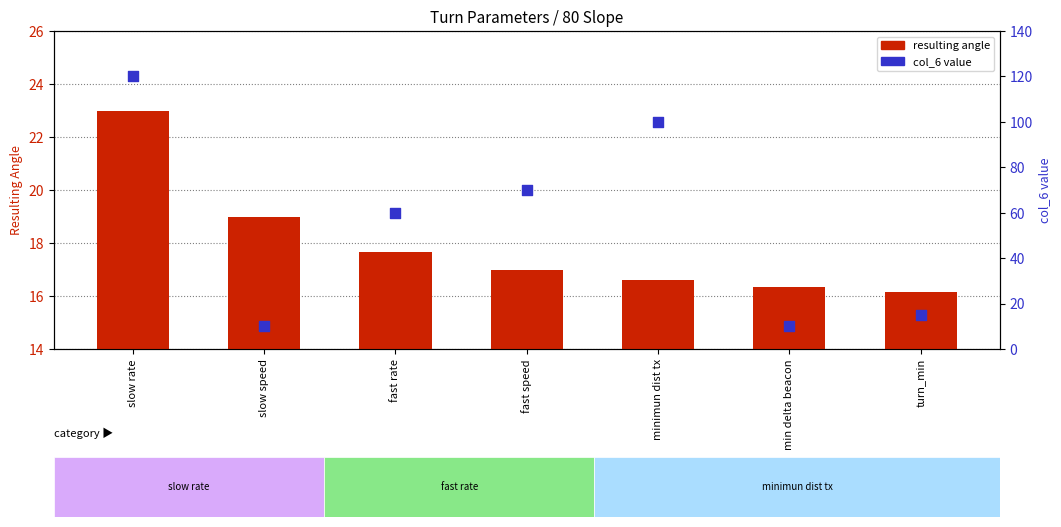

Which series contains the lowest Y value?

col_6 value